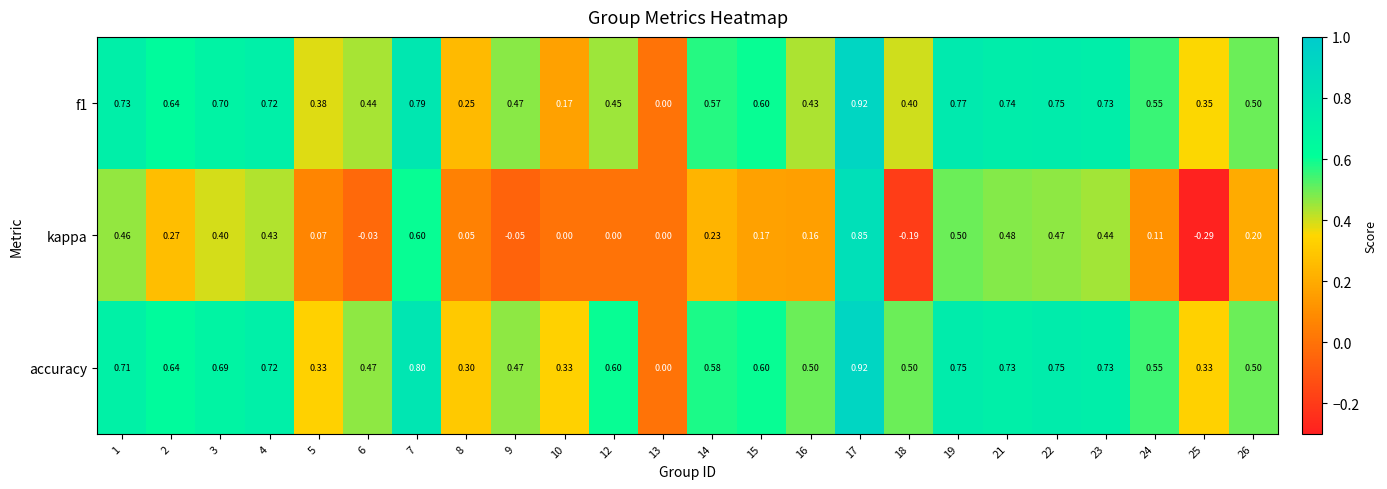

Which series has the largest total across all categories?

accuracy